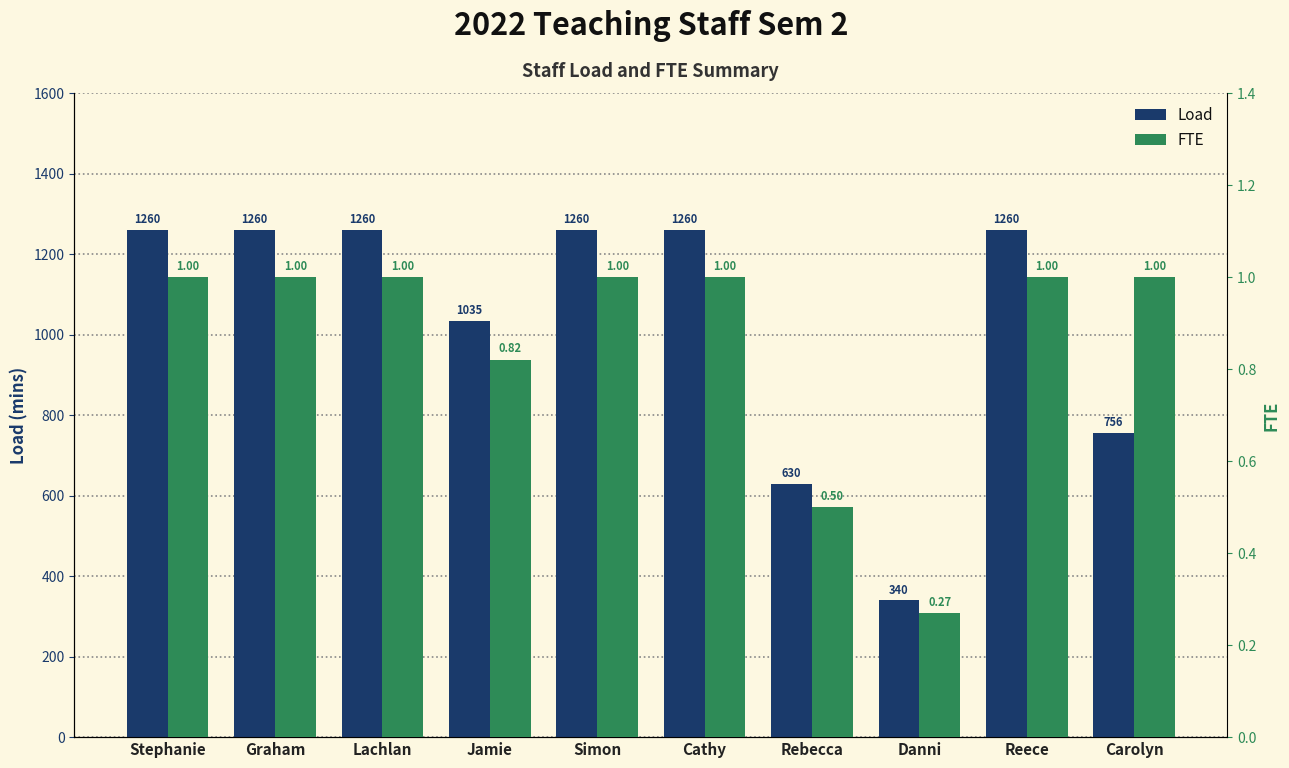

What is the label of the 4th bar from the left?

Jamie